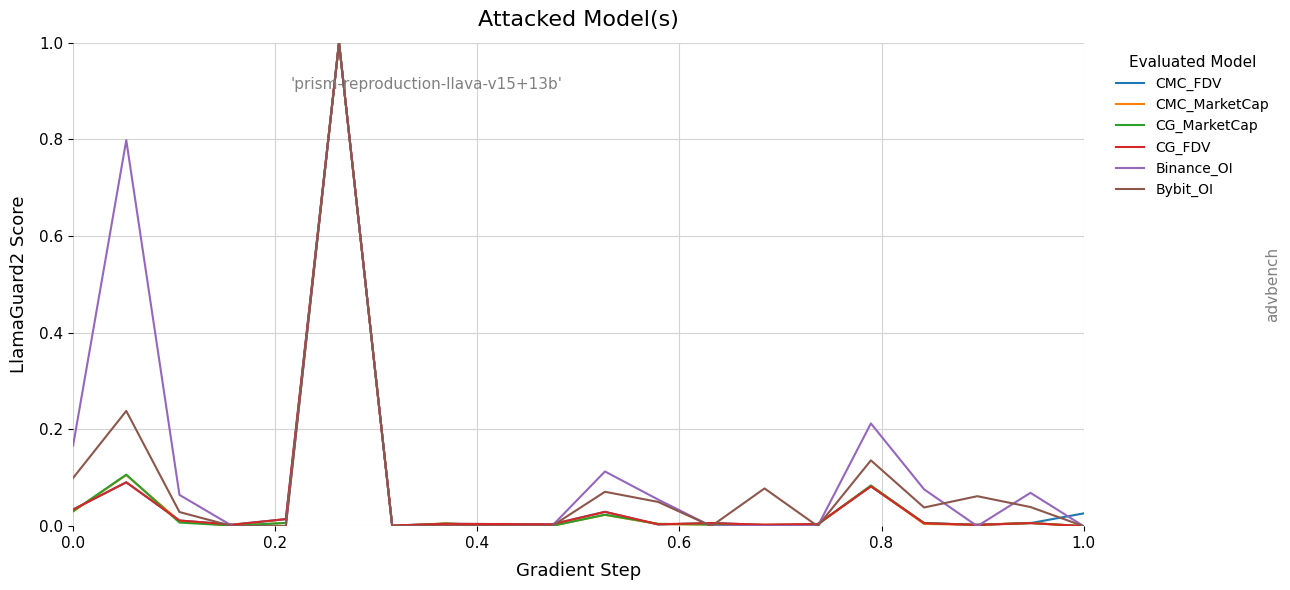

What is the greatest value displayed?

1.0